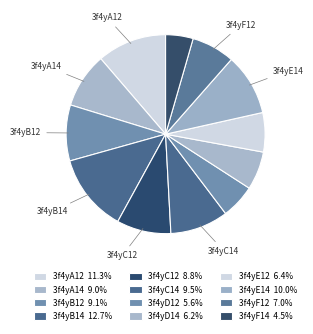

To the nearest percent, what is the average slice percentage?

8%